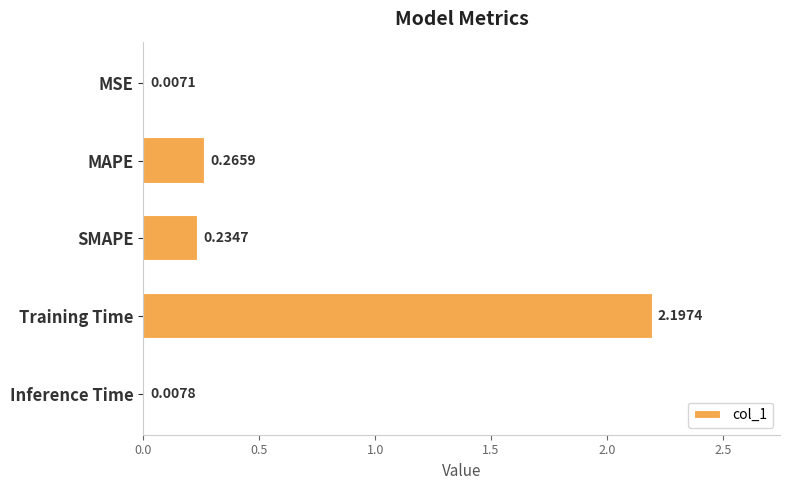

What is the change in value from MSE to Training Time?

+2.2